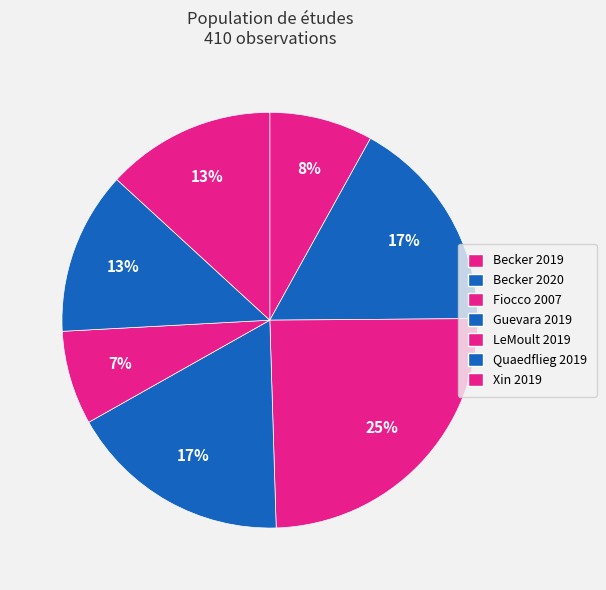

Is there any slice that represents more than half of the pie?

No